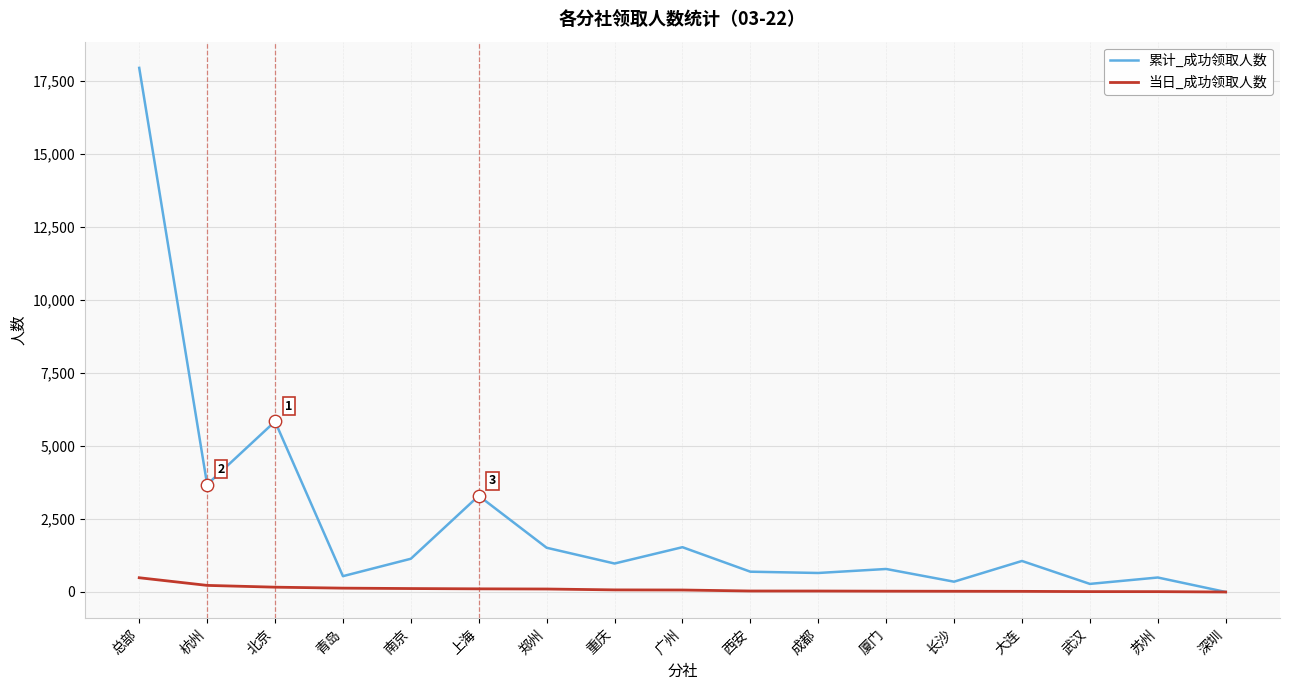

Is the value of 累计_成功领取人数 at 西安 greater than the value of 当日_成功领取人数 at 厦门?

Yes